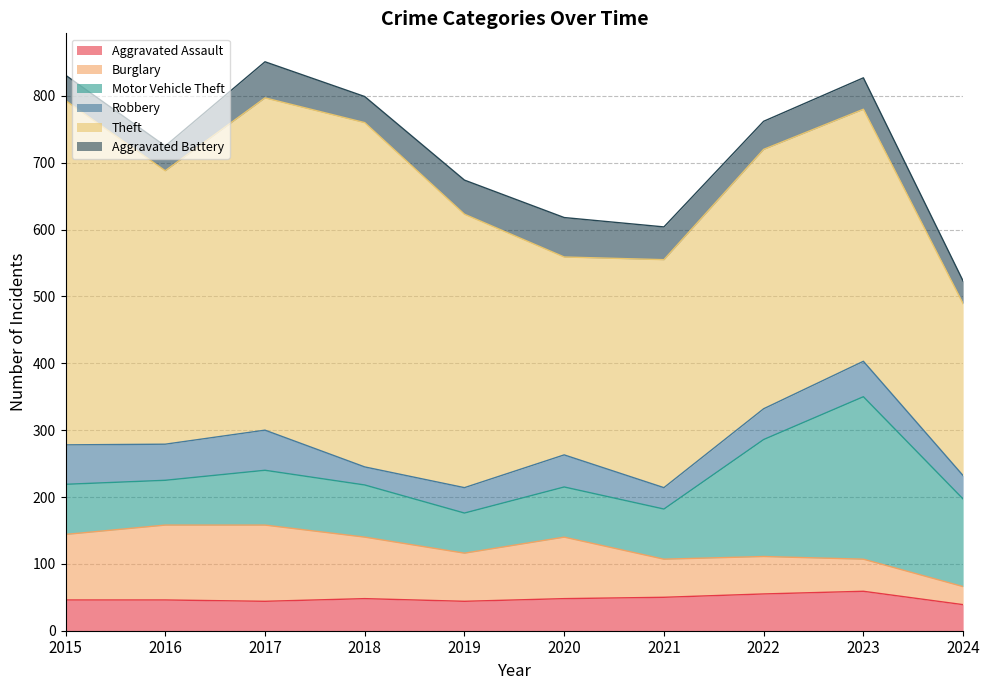

The Robbery series shows 70 at 2020. True or false?

False